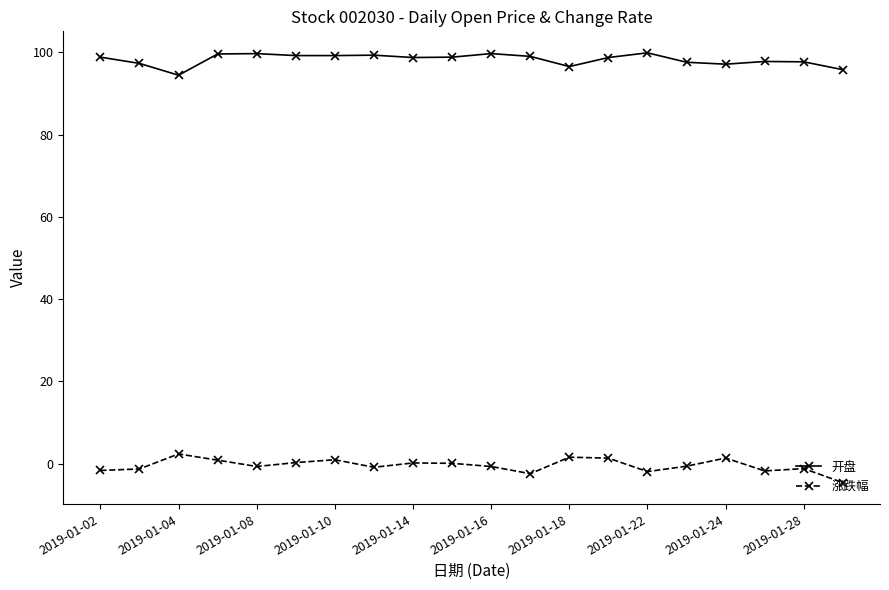

What is the minimum value for 涨跌幅?

-4.6